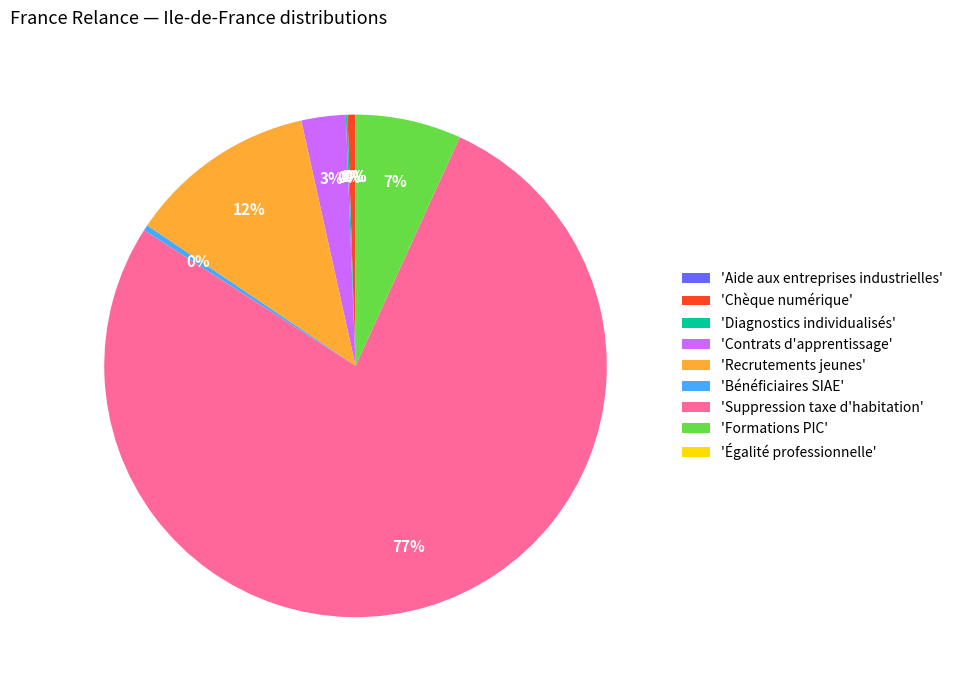

Is there any slice that represents more than half of the pie?

Yes